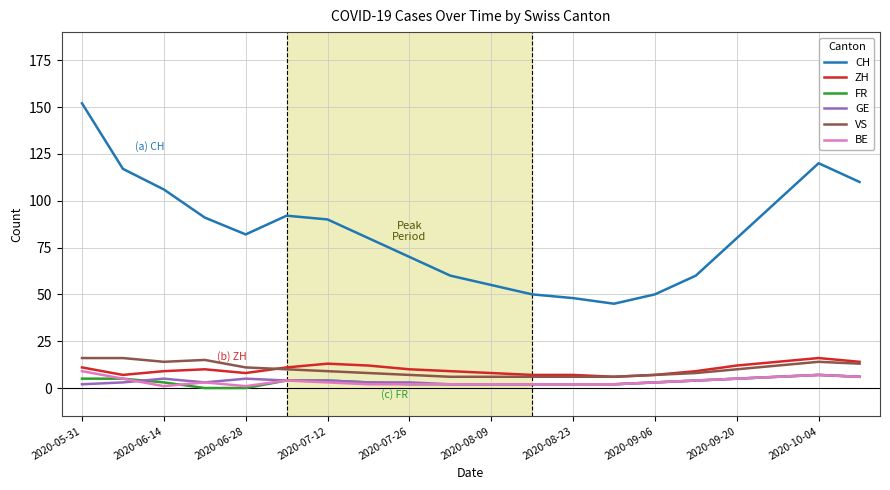

Which series has the largest range (max minus min)?

CH